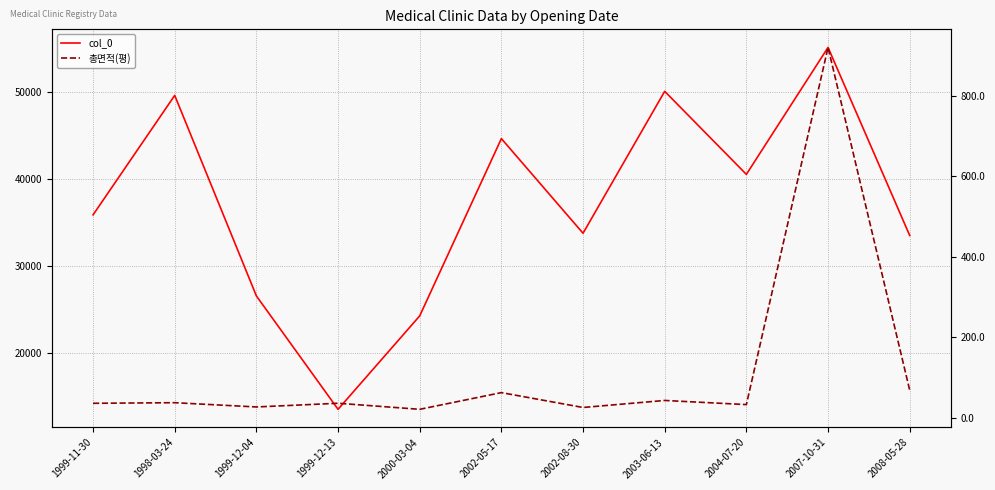

How many values in the col_0 series exceed 35852?

5